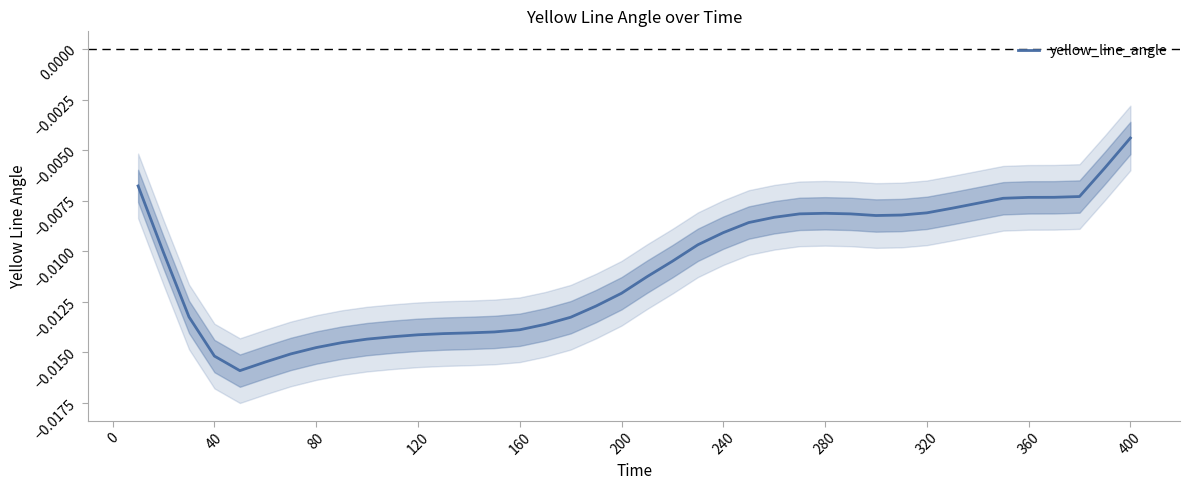

At which label does yellow_line_angle reach its peak?

400